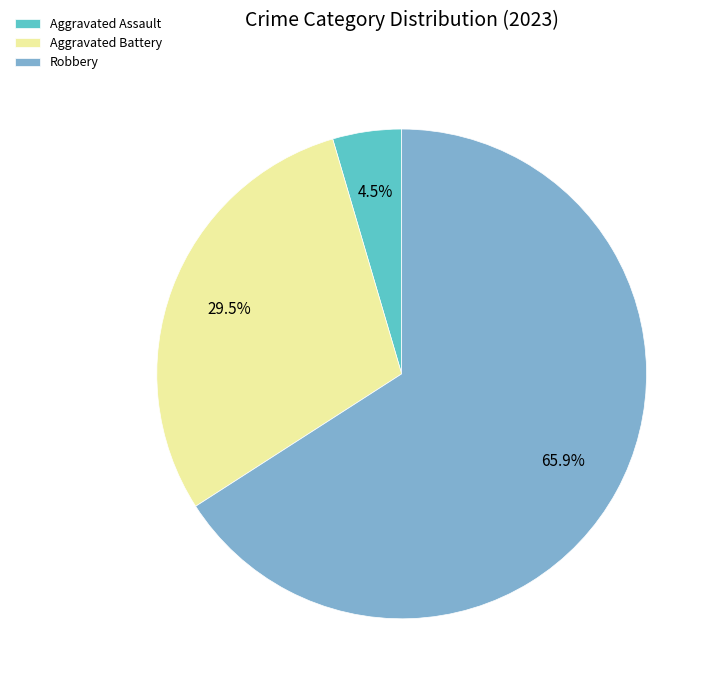

To the nearest percent, what is the difference between the Aggravated Assault and Robbery slice percentages?

61%